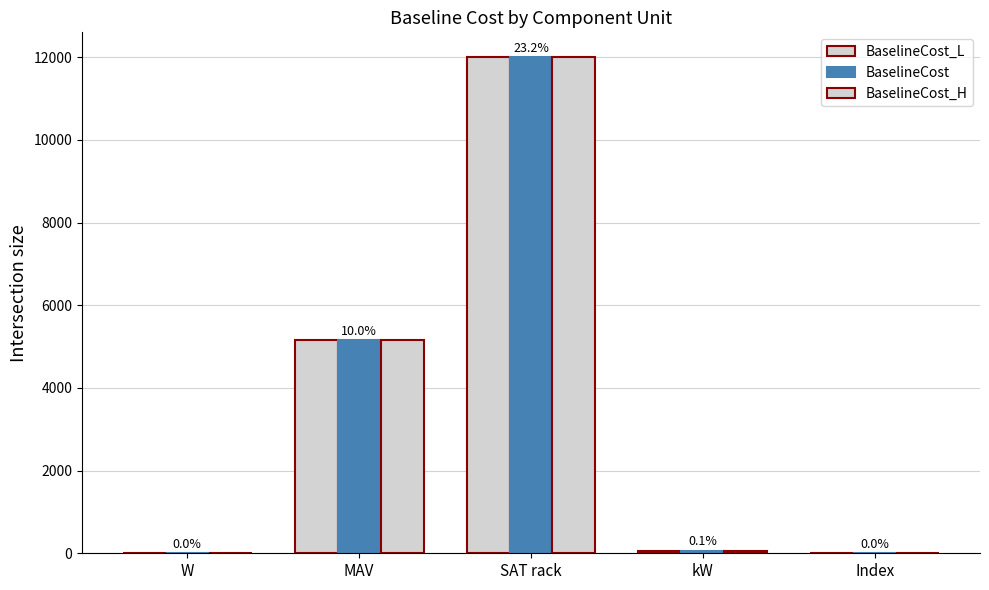

Between W and Index, which series saw the biggest shift?

BaselineCost_L